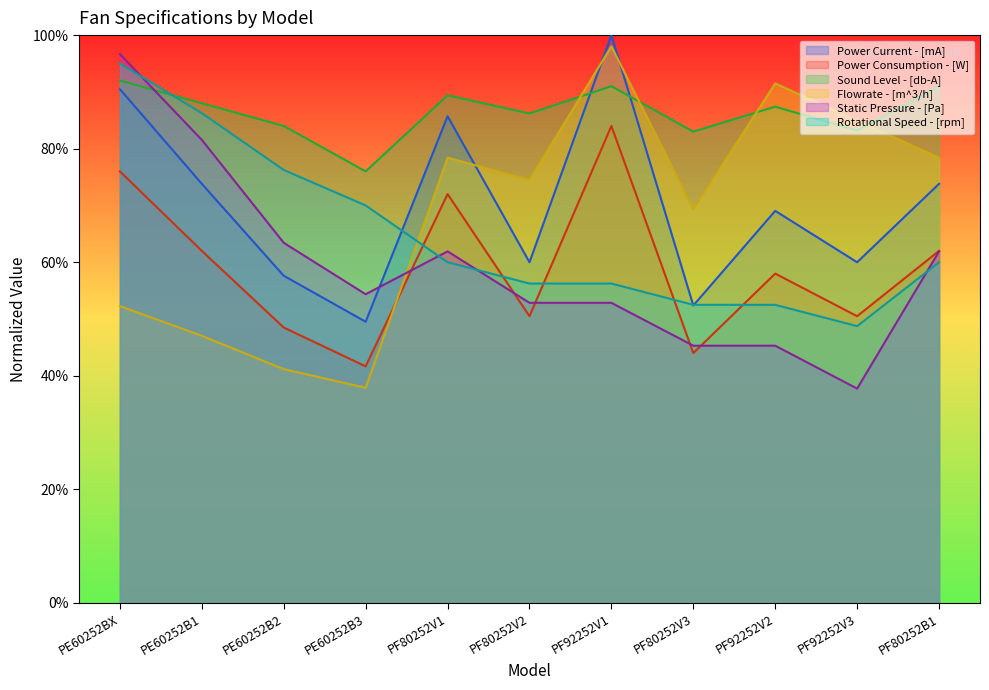

True or false: Power Consumption - [W] has more than 0 points higher than both neighbors.

True